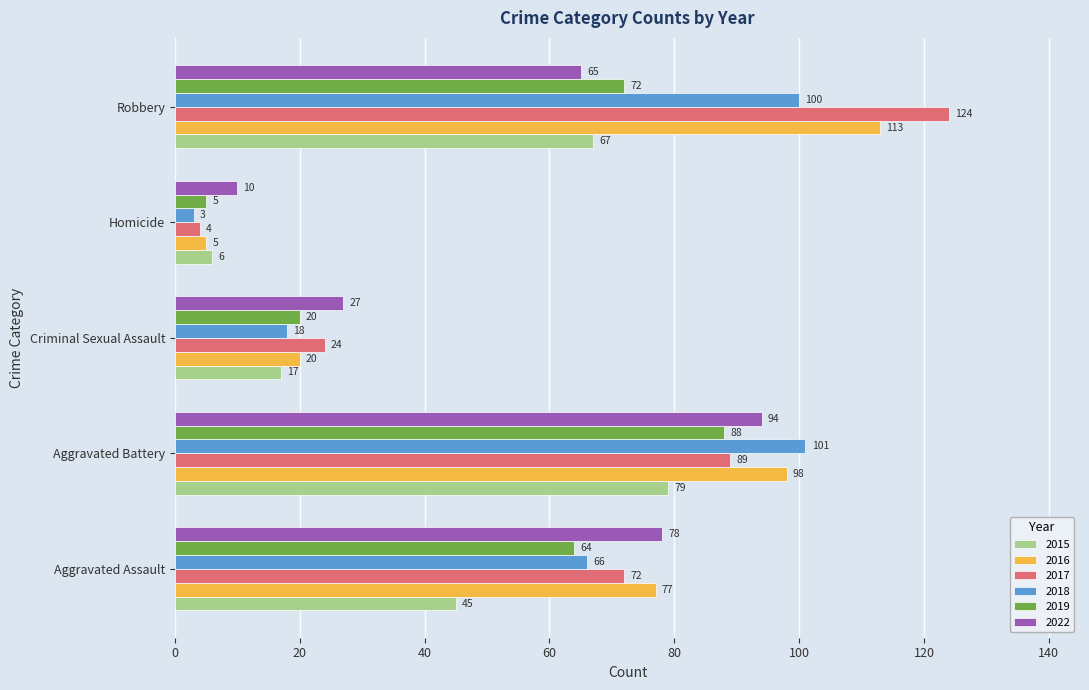

At how many categories does at least one series exceed 111?

1